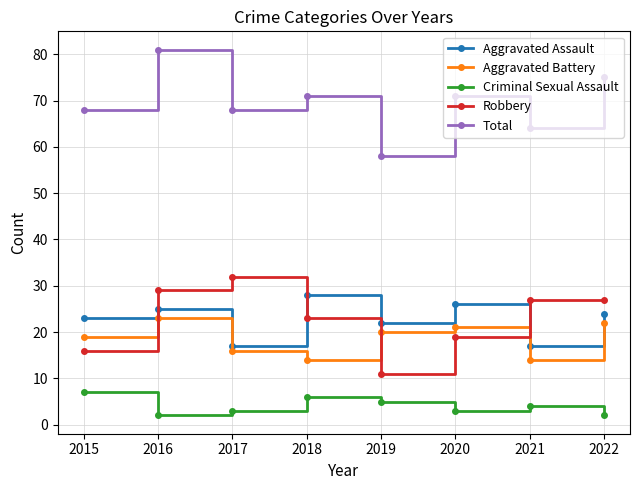

True or false: Robbery has more than 0 interior local peaks.

True